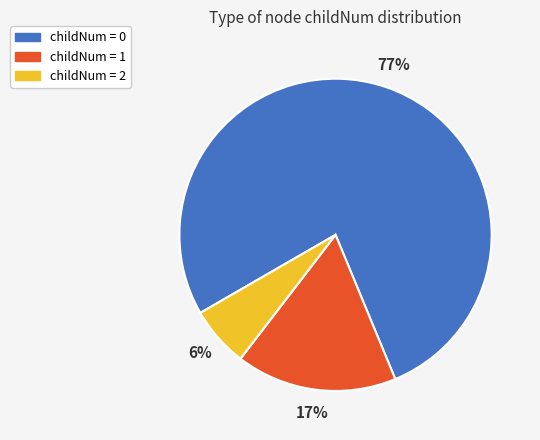

Between childNum = 0 and childNum = 2, which is larger?

childNum = 0